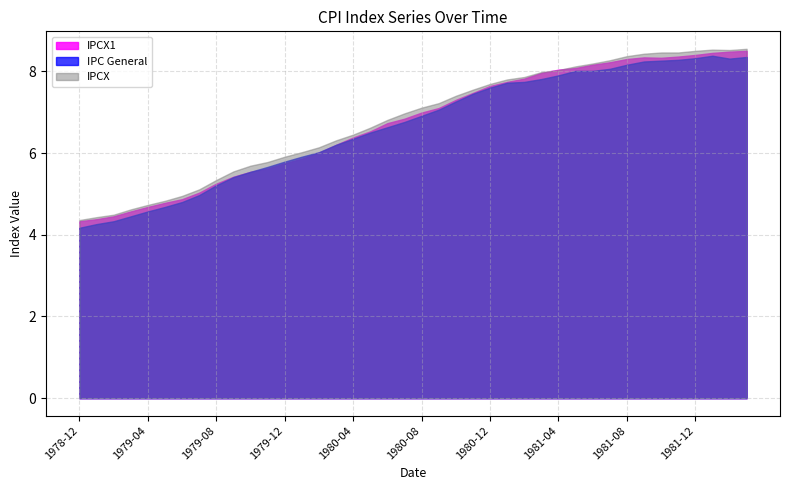

What is the lowest value of the IPC General series?

4.2